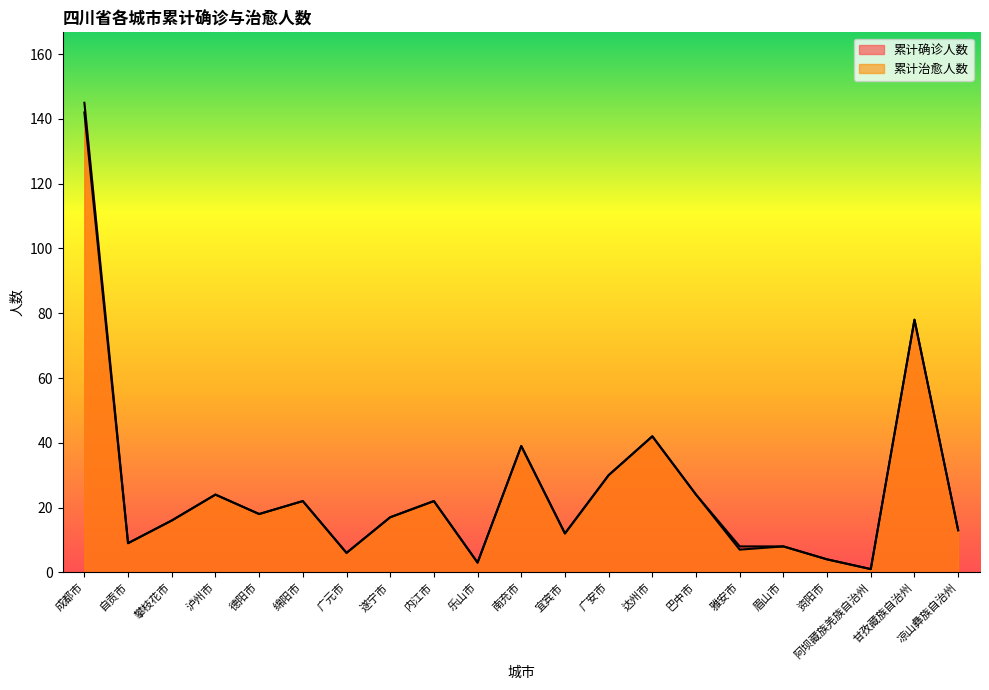

What position from the left is 资阳市?

18